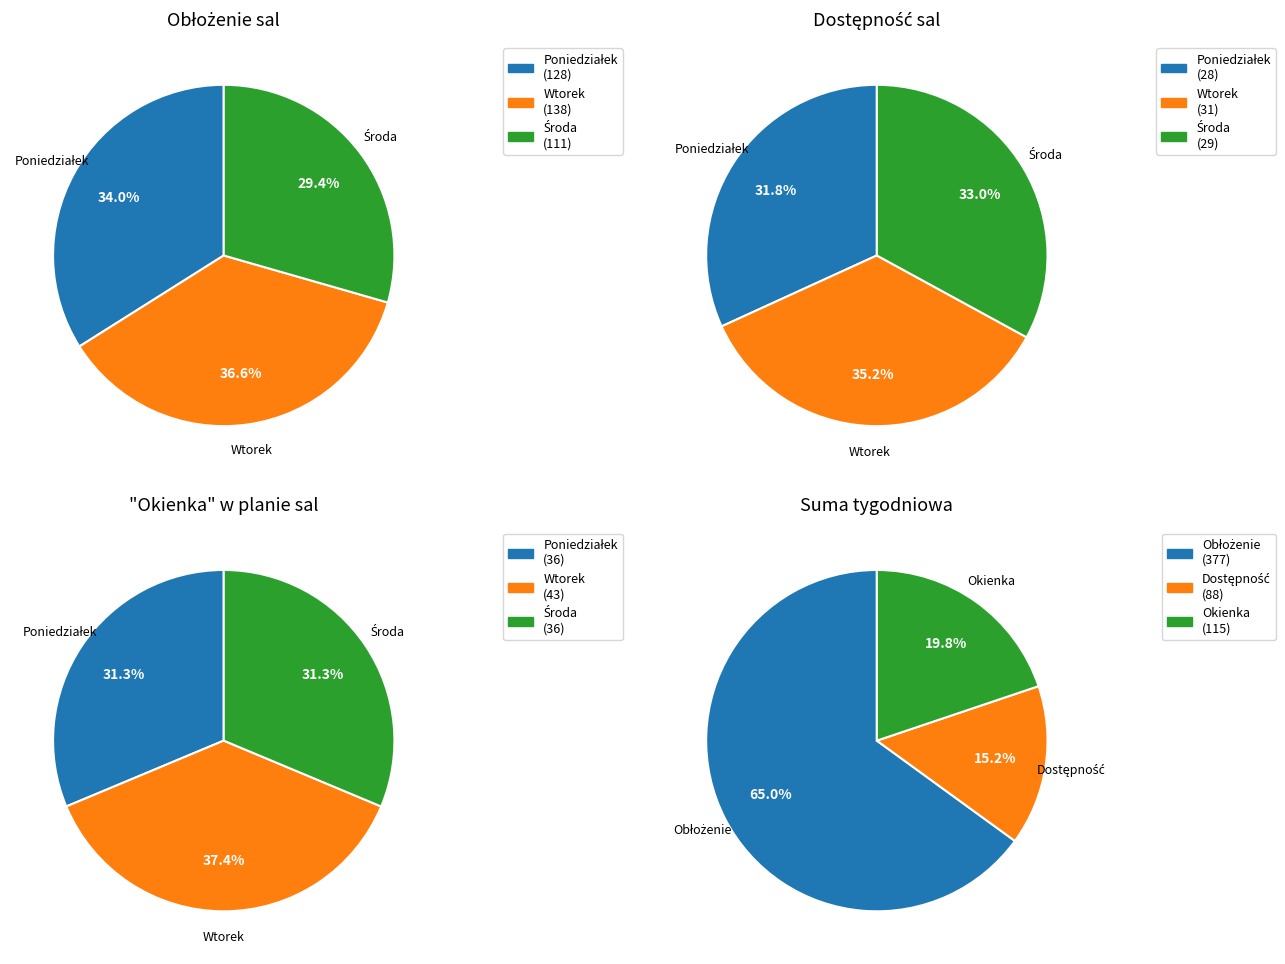

Which slice is the largest?

Obłożenie